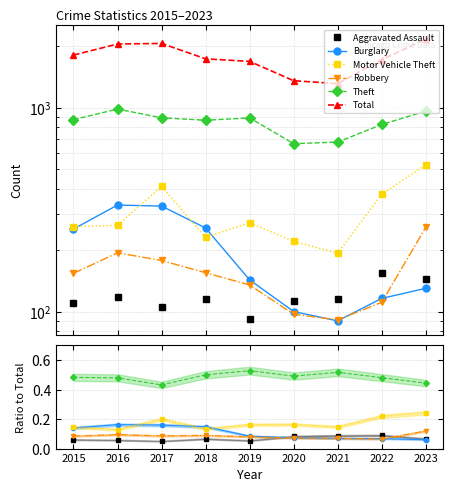

List the labels in order of Total value, smallest first.

2021, 2020, 2019, 2022, 2018, 2015, 2016, 2017, 2023